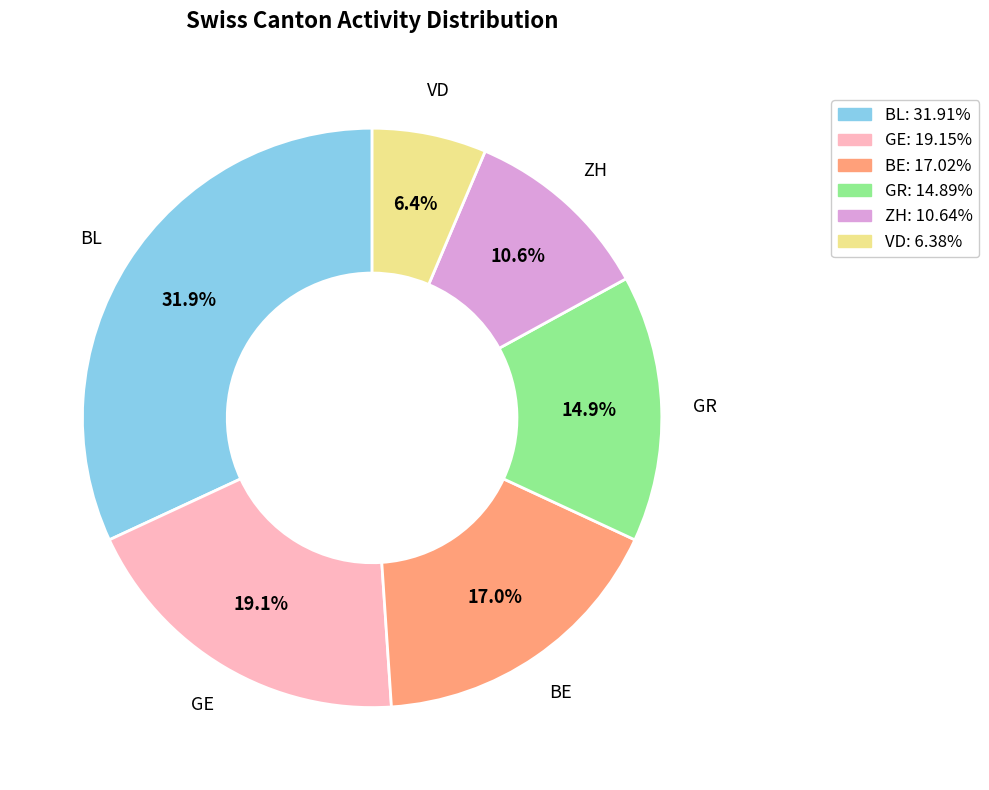

Is there any slice that represents more than half of the pie?

No